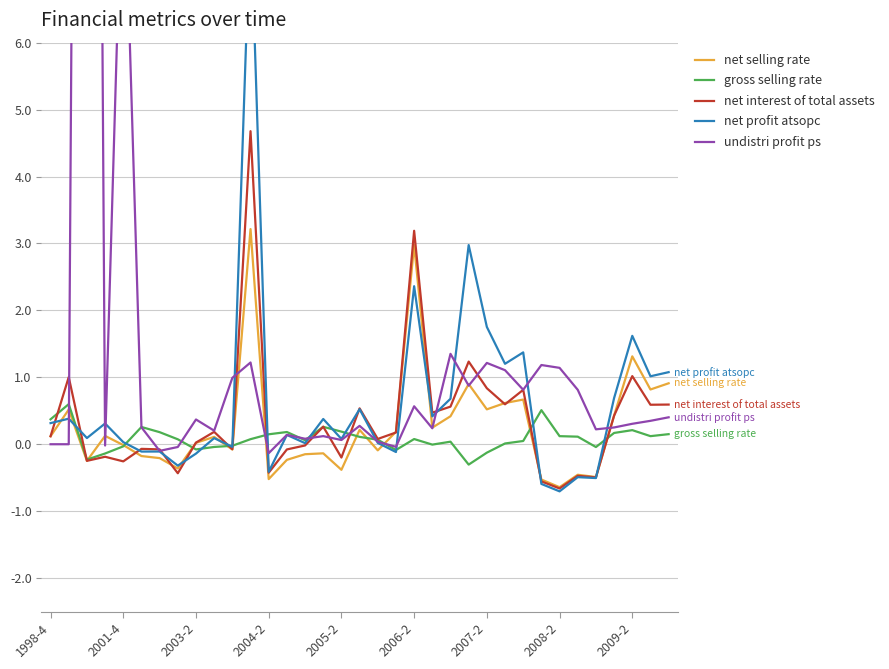

What is the sum of the net selling rate values at 17 and 23?

1.1